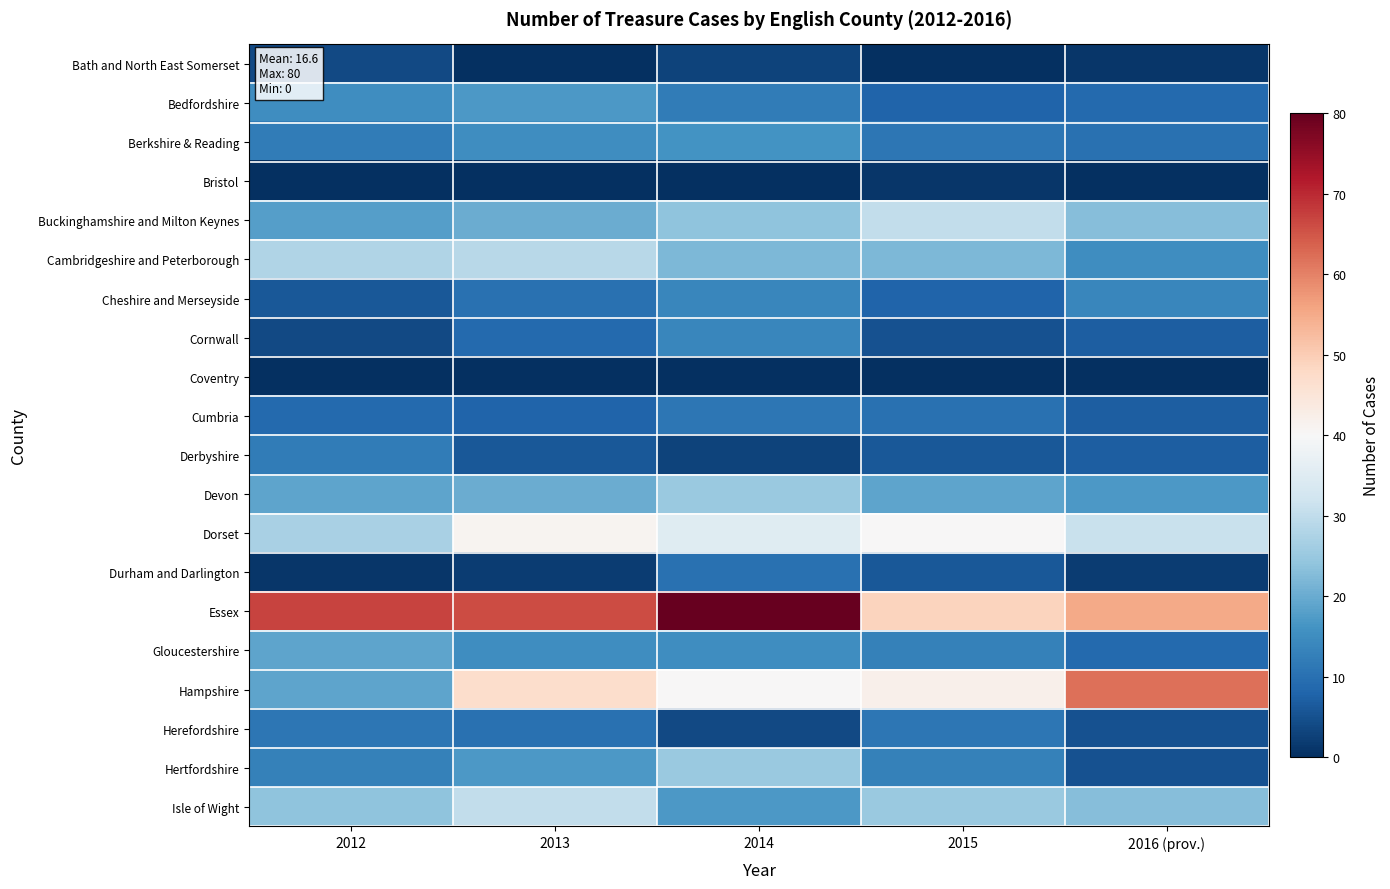

List the series in order of their peak value, lowest first.

Coventry, Bristol, Bath and North East Somerset, Durham and Darlington, Cumbria, Herefordshire, Derbyshire, Cheshire and Merseyside, Cornwall, Berkshire & Reading, Bedfordshire, Gloucestershire, Devon, Hertfordshire, Cambridgeshire and Peterborough, Buckinghamshire and Milton Keynes, Isle of Wight, Dorset, Hampshire, Essex